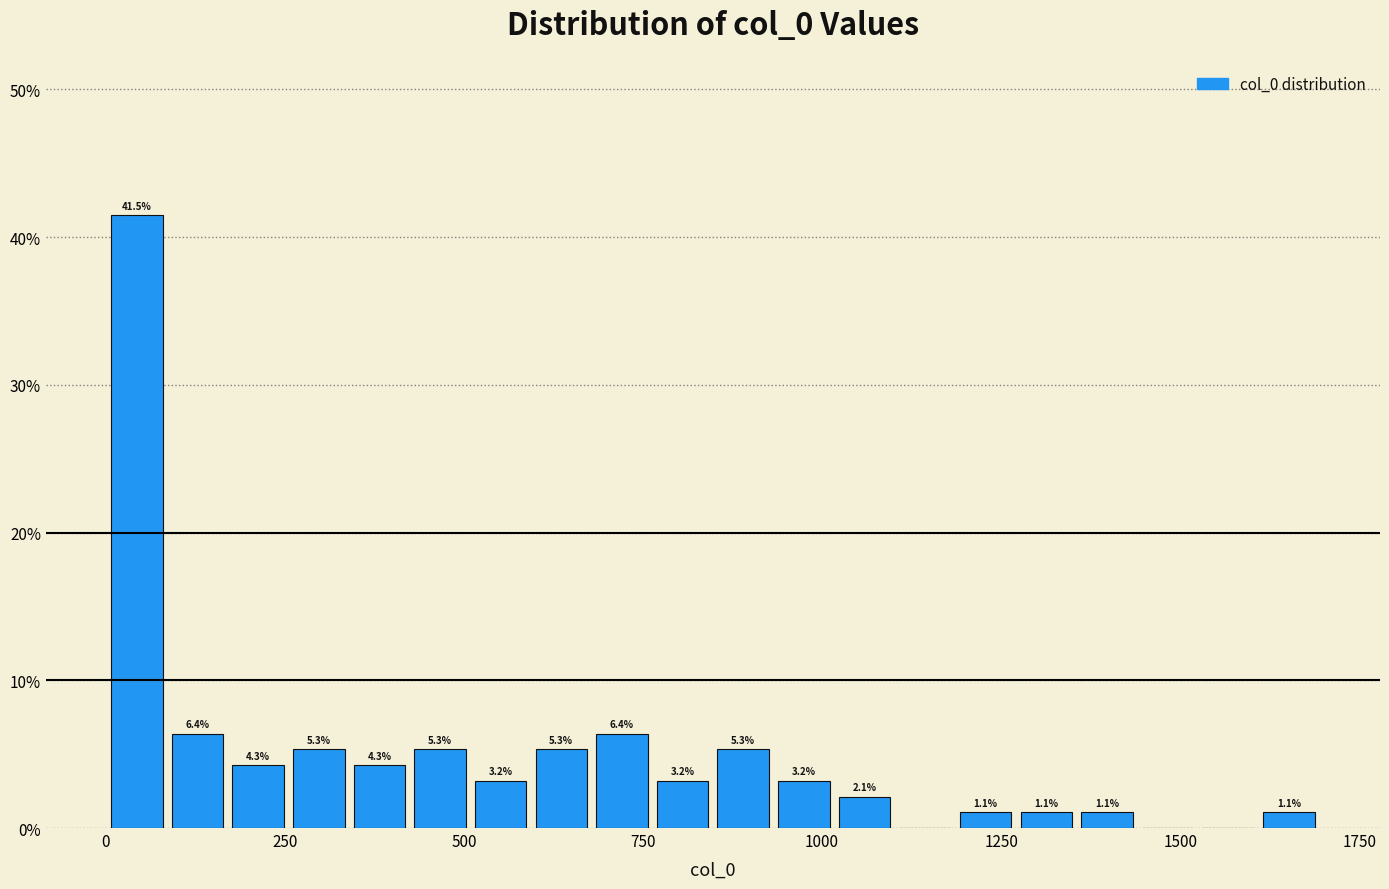

Read against the x-axis, roughly where is the centre of the tallest bar?

50